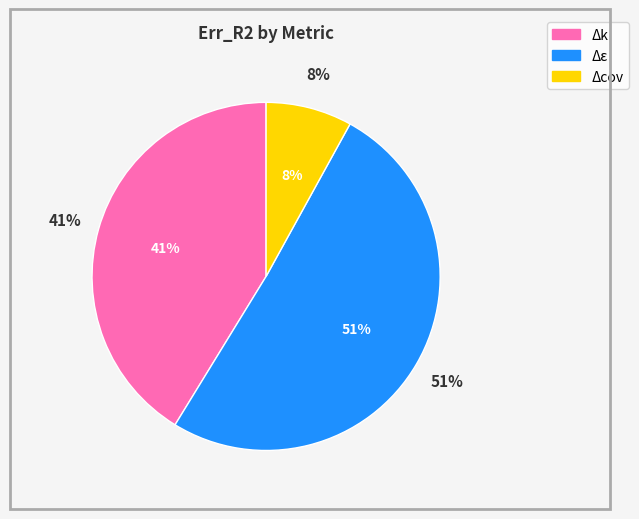

To the nearest percent, what is the combined percentage of Δε and Δcov?

59%